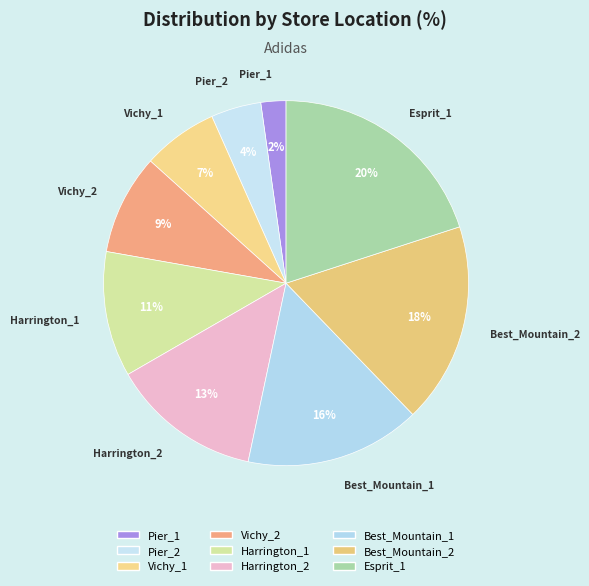

Is the sum of Pier_2 and Vichy_1 greater than half?

No